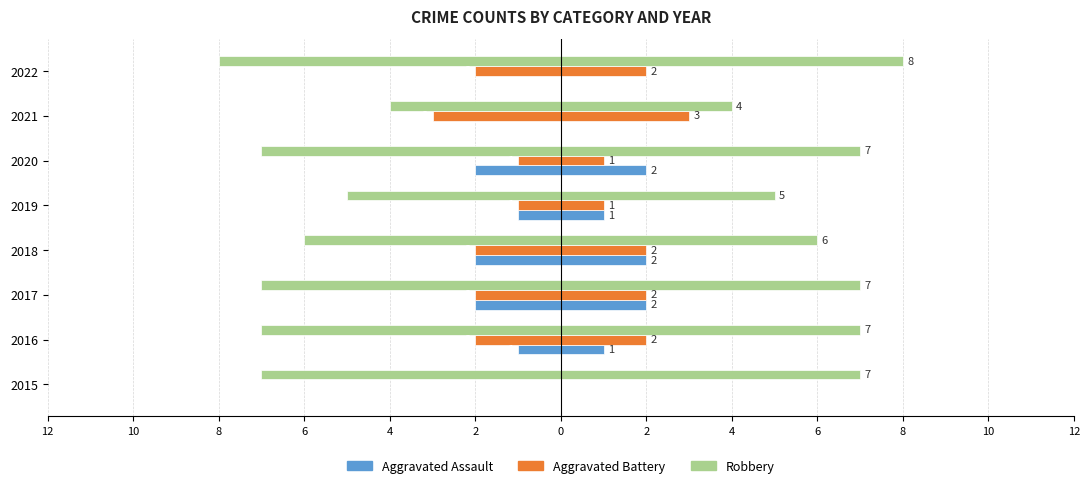

True or false: Robbery has a value of -7 at 2020.

True